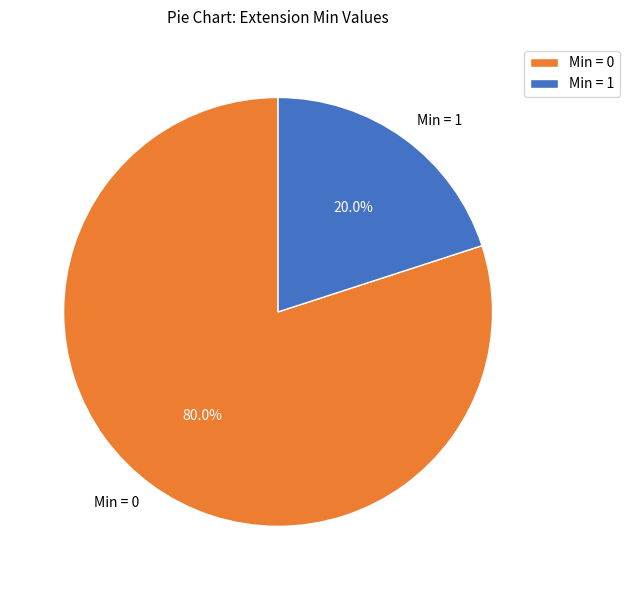

What is the largest slice in the pie chart?

Min = 0